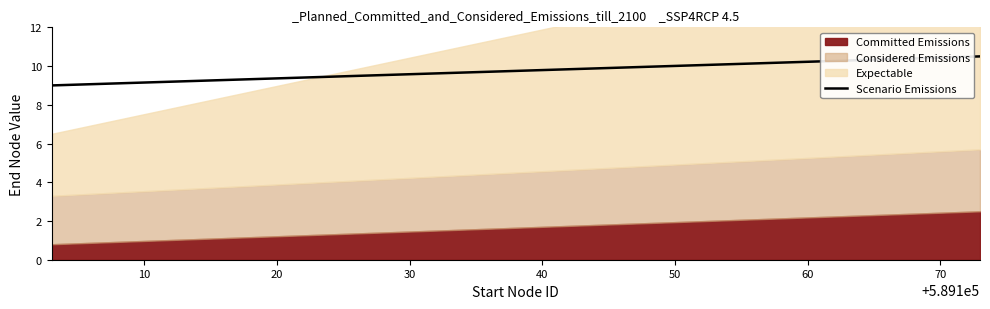

Does the chart display data point markers on the line(s)?

No